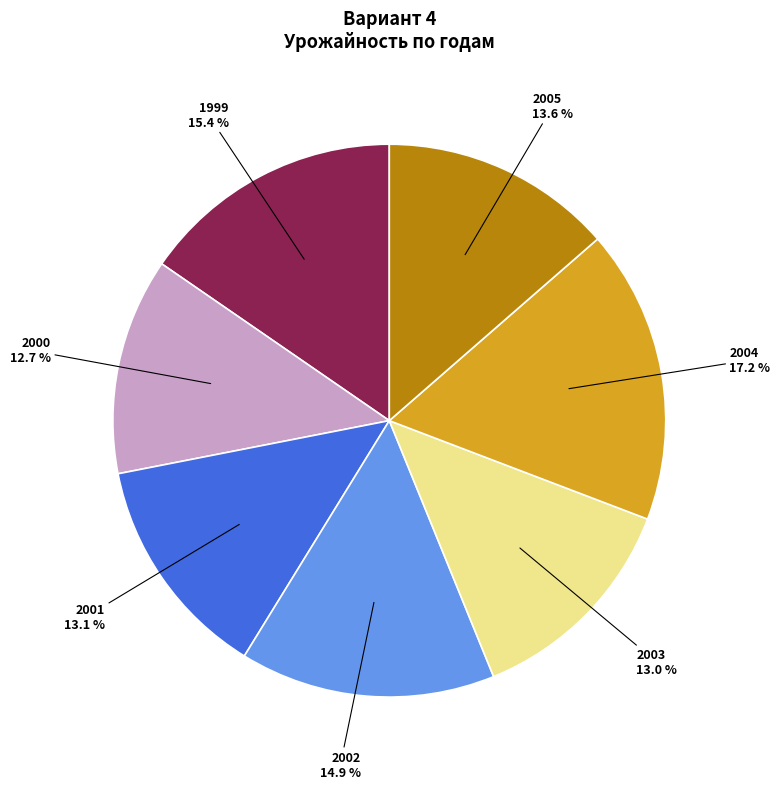

What percentage is NOT represented by 2001?

86.9%